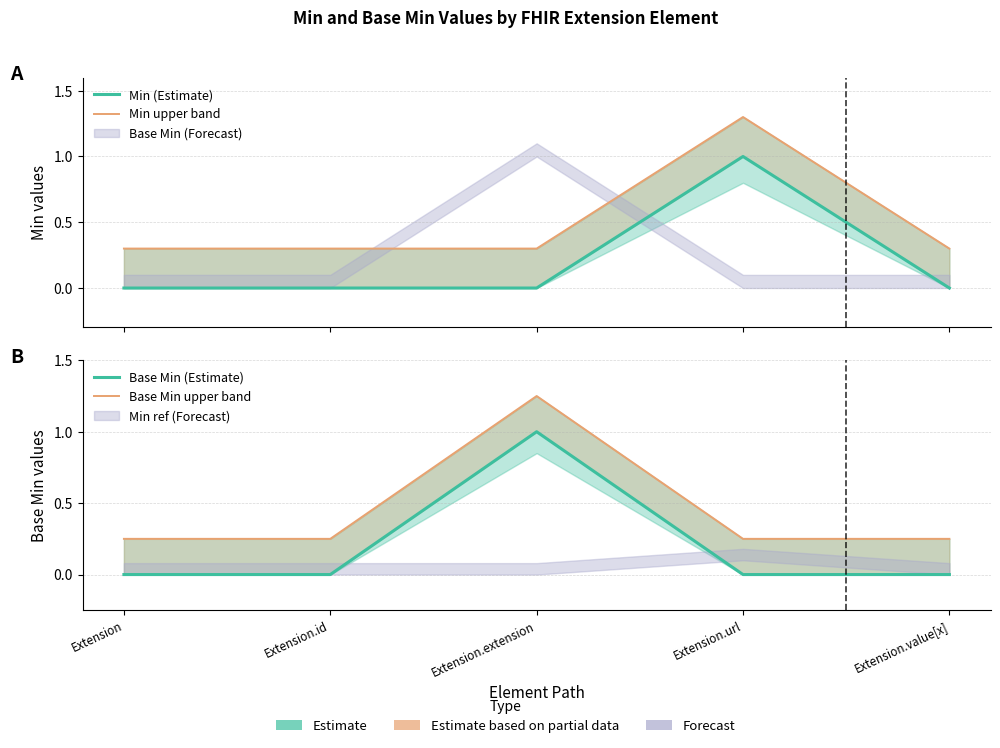

What is the minimum value for Min upper band?

0.3